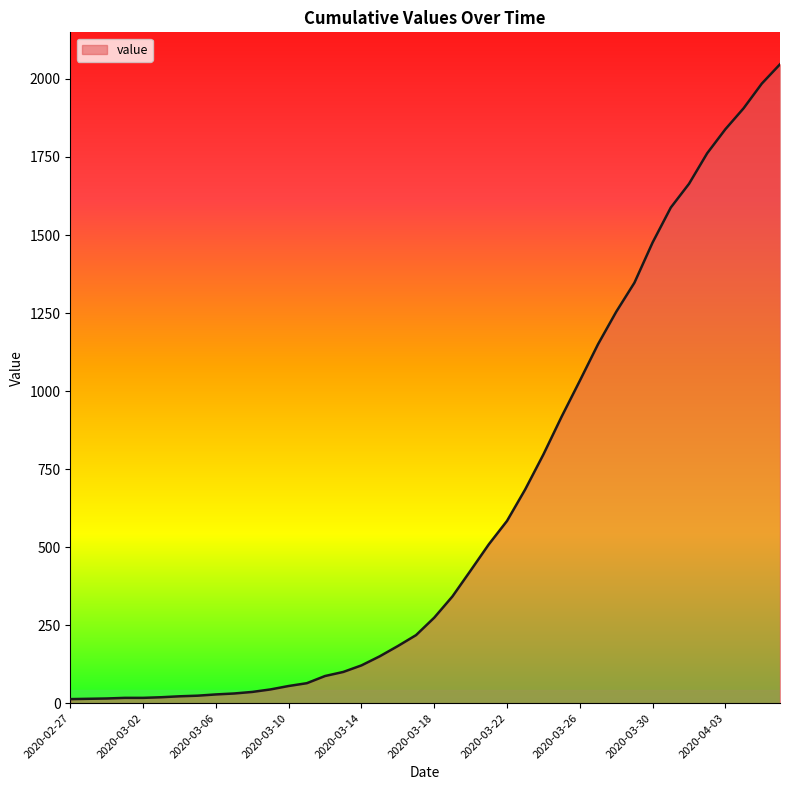

What is the maximum value shown in the chart?

2047